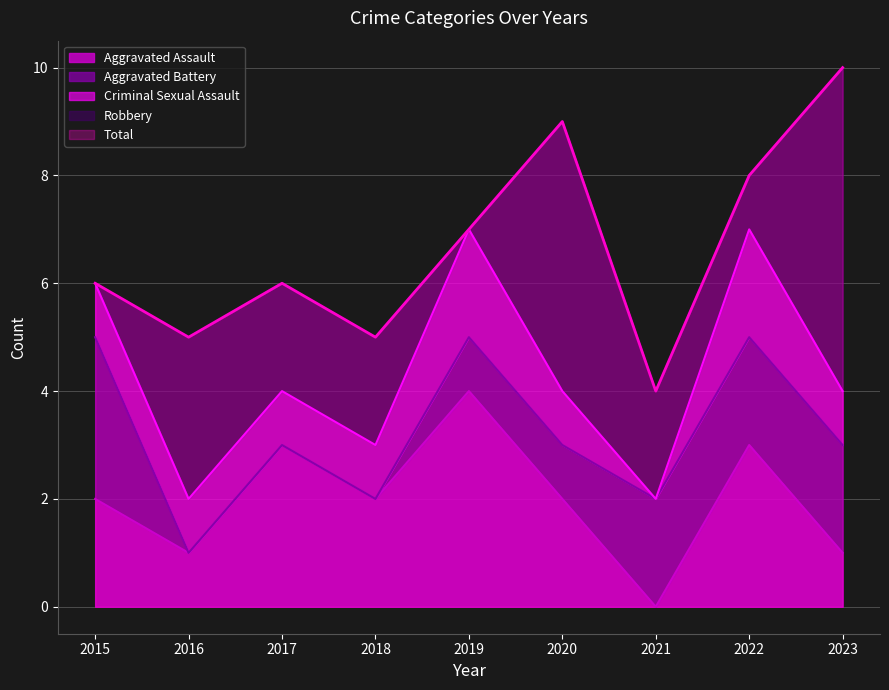

Where does the Criminal Sexual Assault series first go above 1?

2019